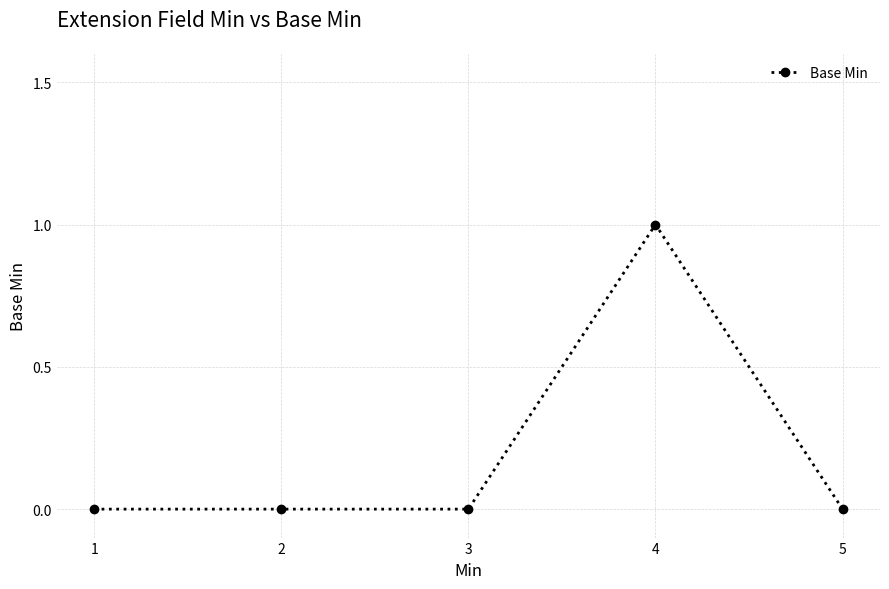

True or false: the data has more than 2 interior local peaks.

False